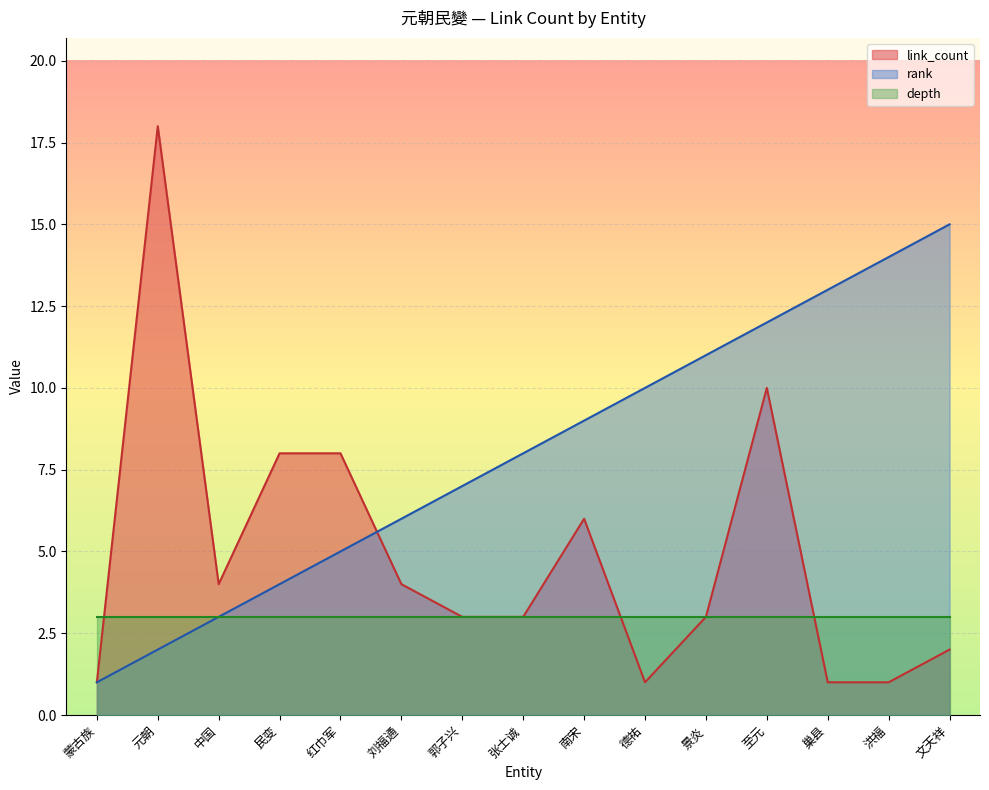

Where is the first local minimum for link_count?

中国